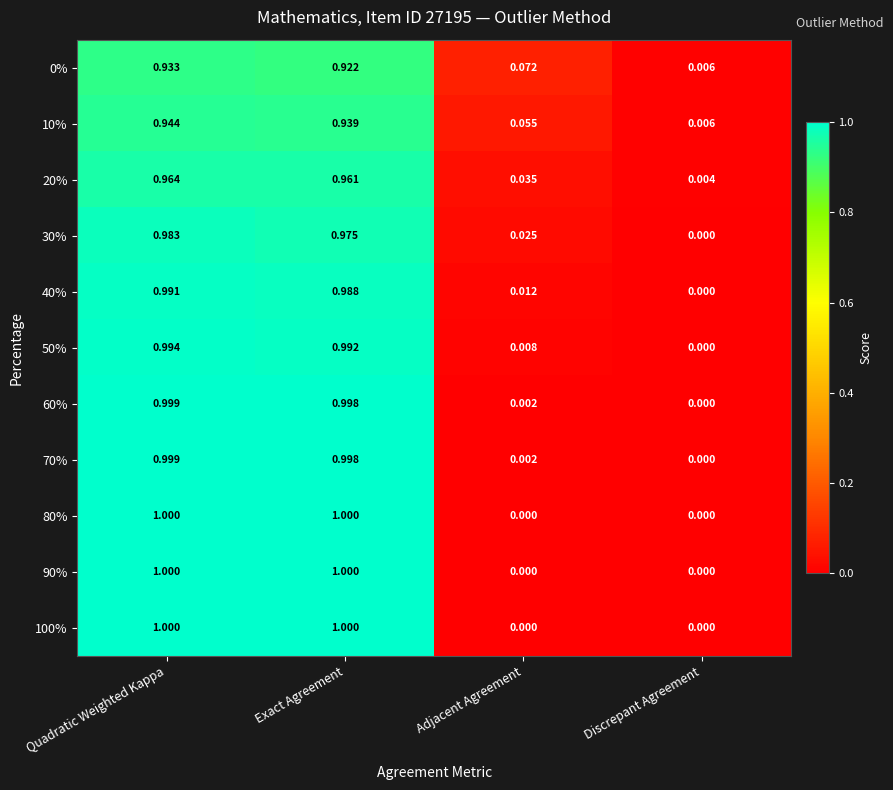

At which category is the sum across all series the highest?

Quadratic Weighted Kappa